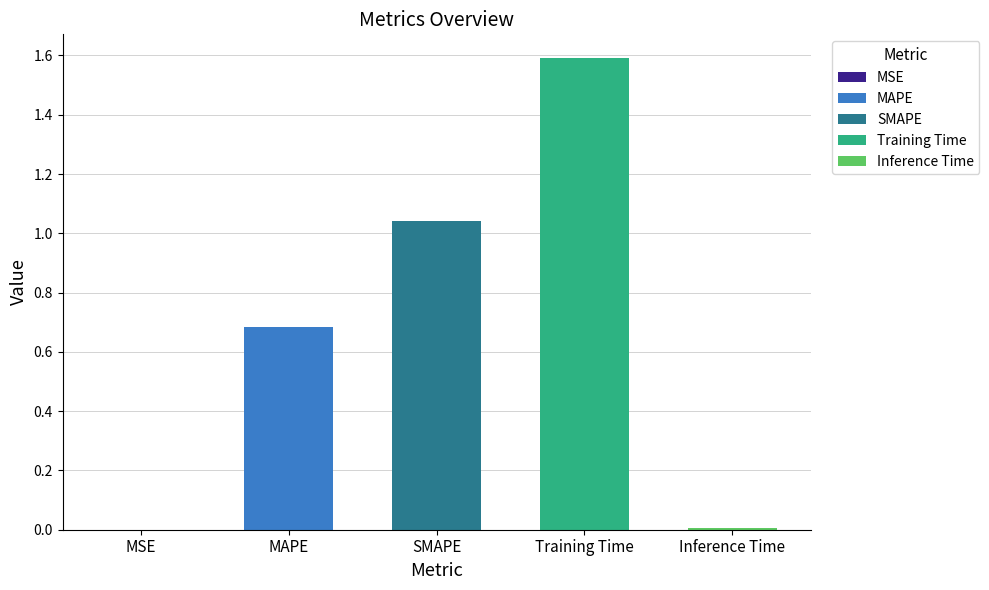

Between SMAPE and Inference Time, which is larger?

SMAPE